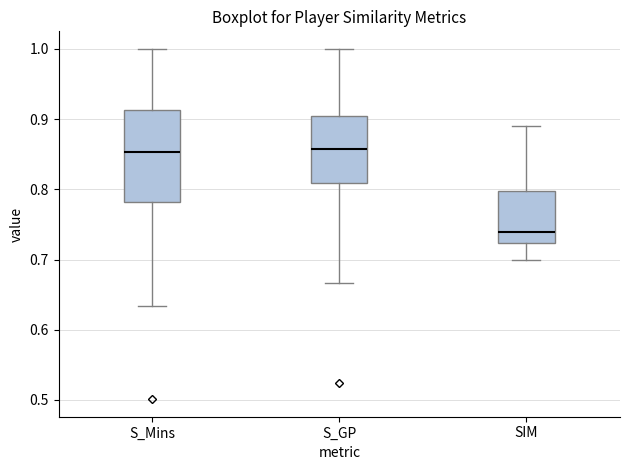

Comparing the boxes themselves (not the whiskers), which one is the tallest?

S_Mins